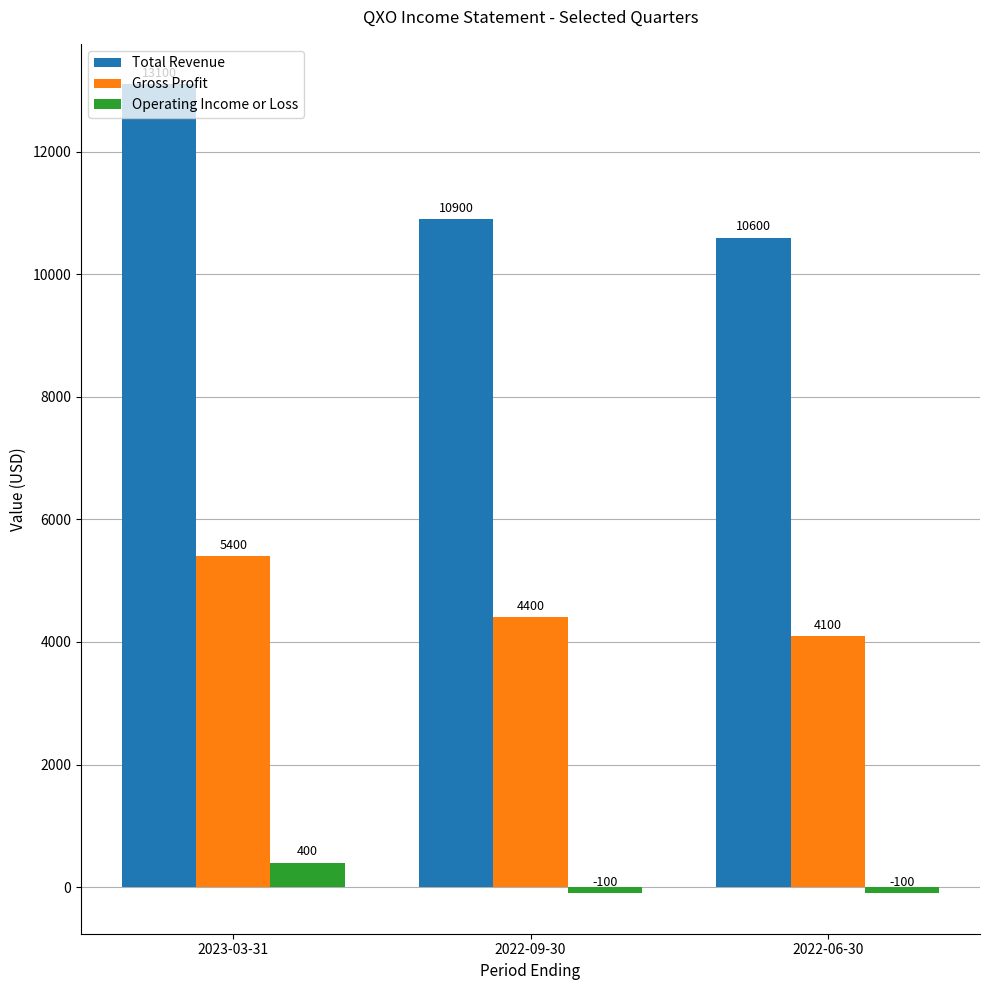

Between 2023-03-31 and 2022-06-30, which series saw the biggest shift?

Total Revenue